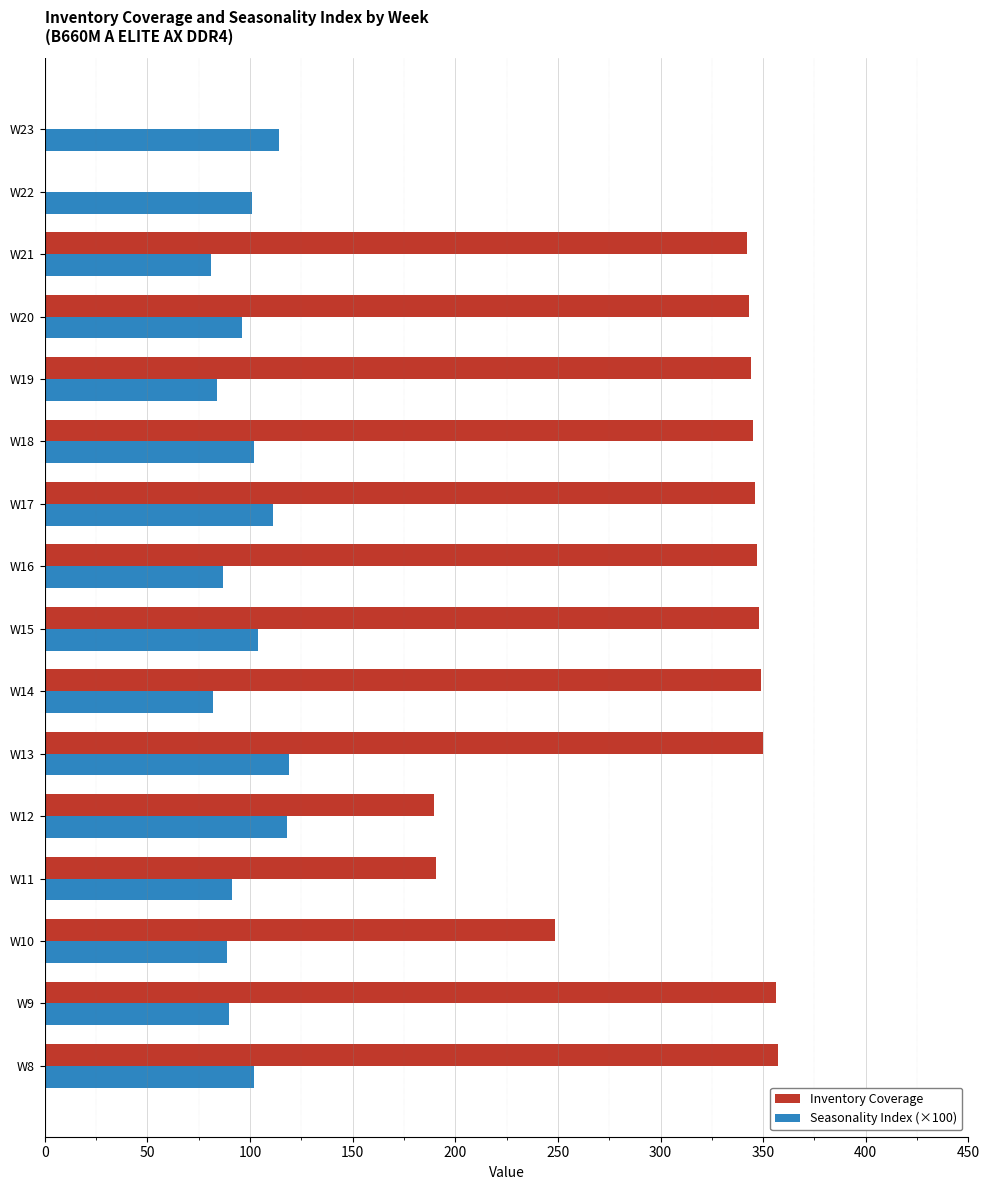

Between W10 and W20, which series saw the biggest shift?

Inventory Coverage